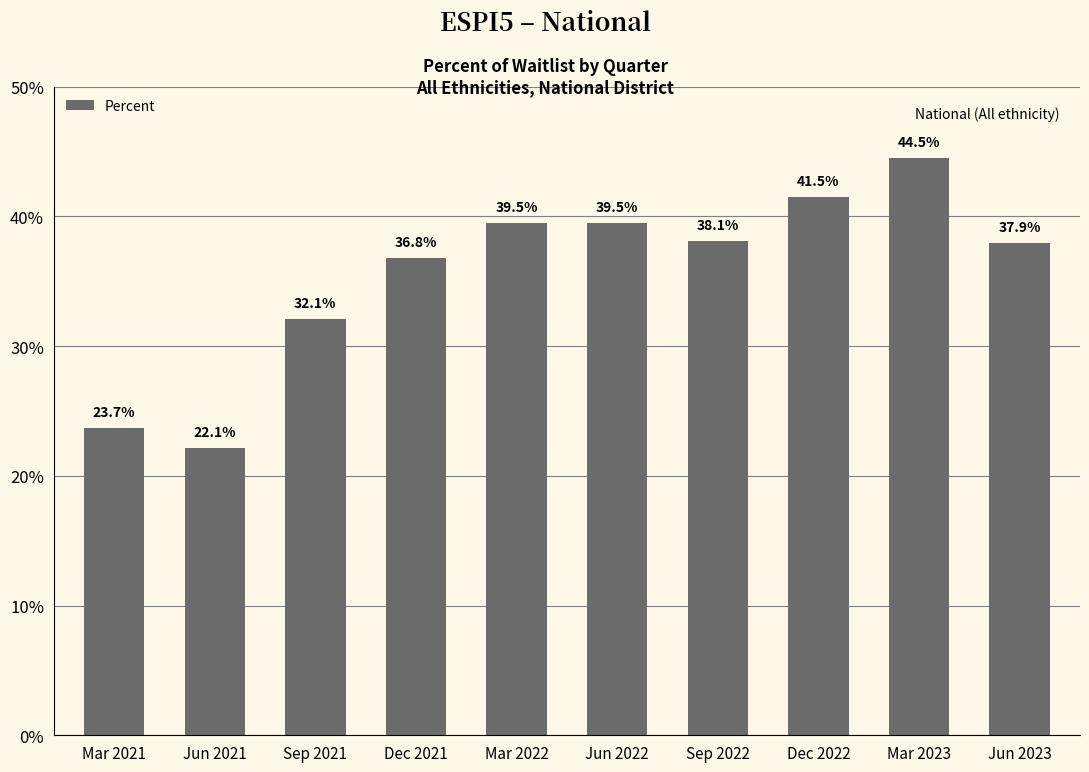

Does the chart contain any negative values?

No